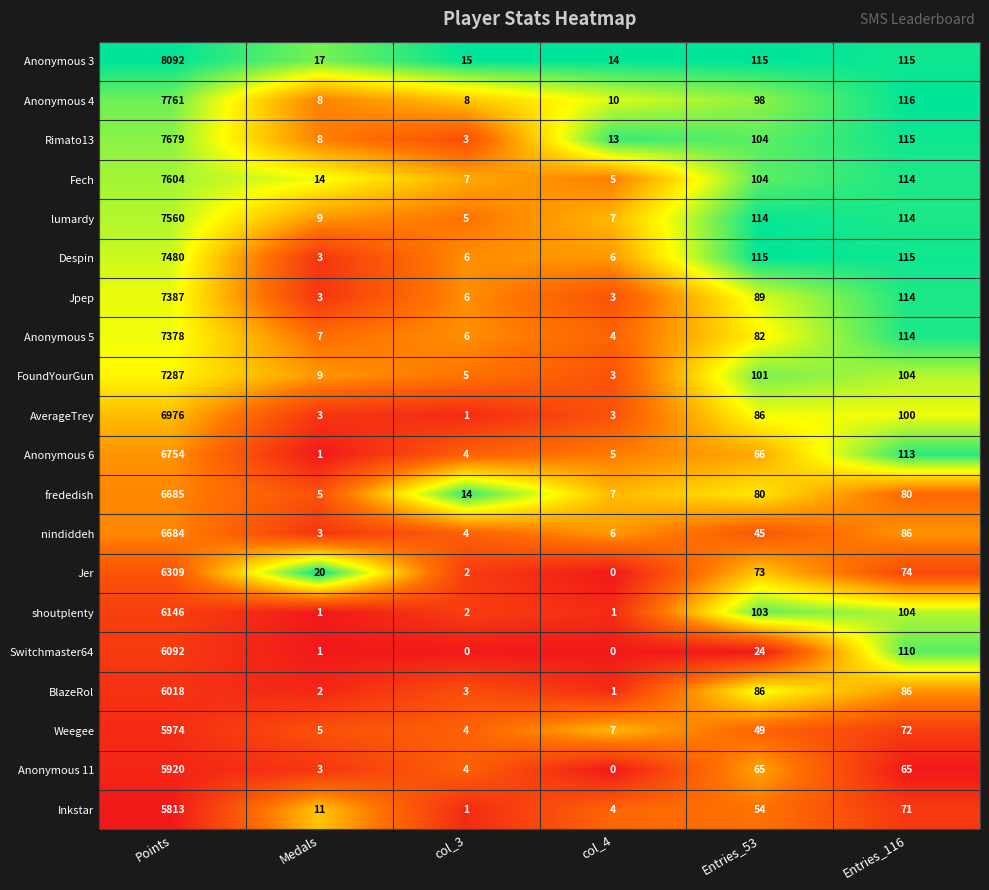

What is the spread (max minus min) of values at col_3?

15